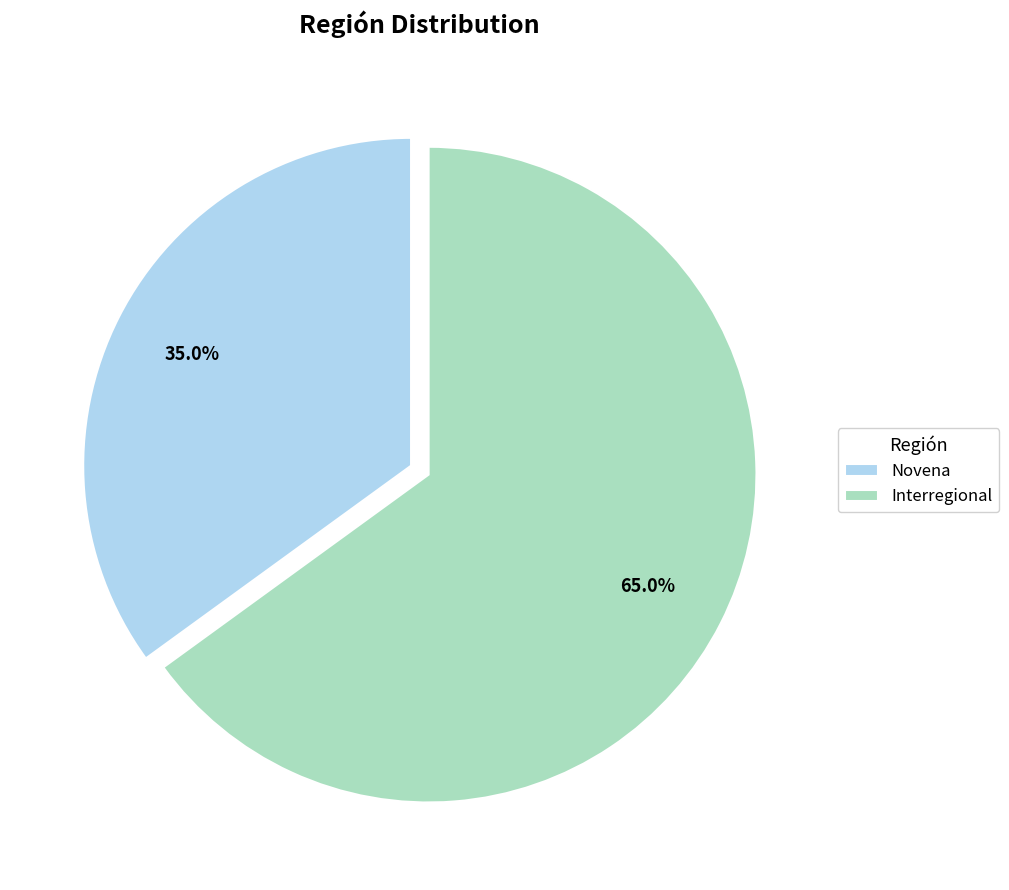

What is the ratio of the value at Novena to the value at Interregional?

0.5